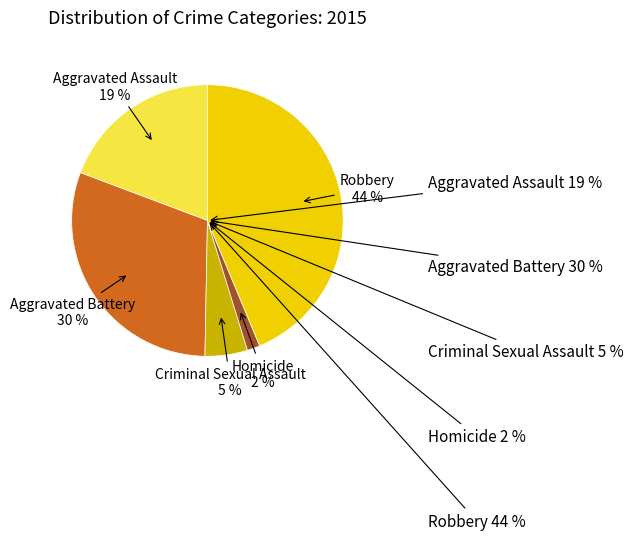

How much of the chart is everything except Aggravated Assault?

80.7%